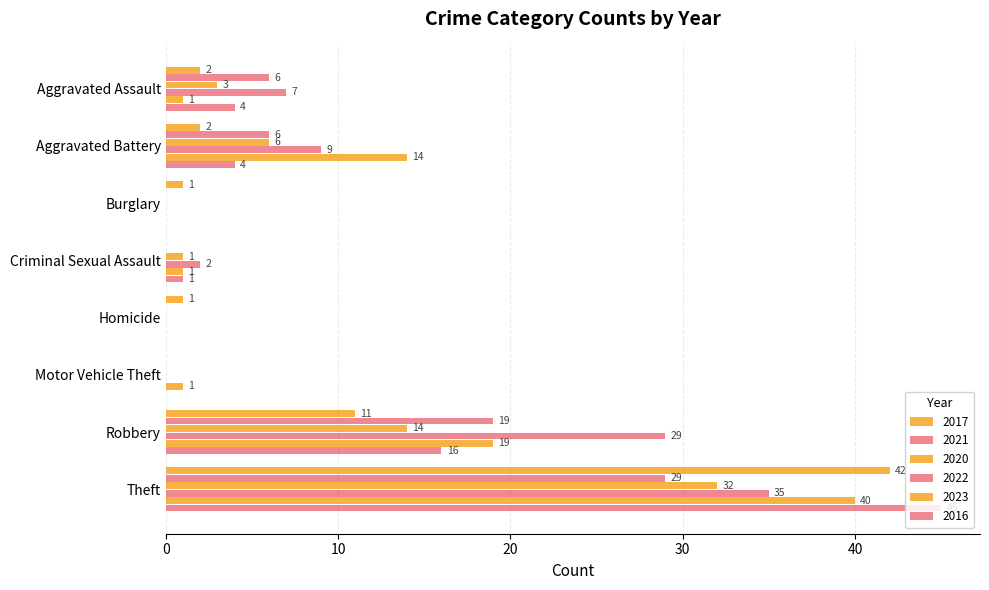

What is the greatest value displayed?

45